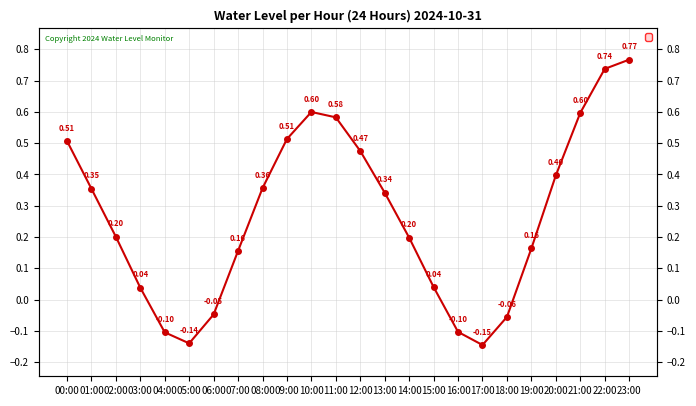

How many negative values are there?

6